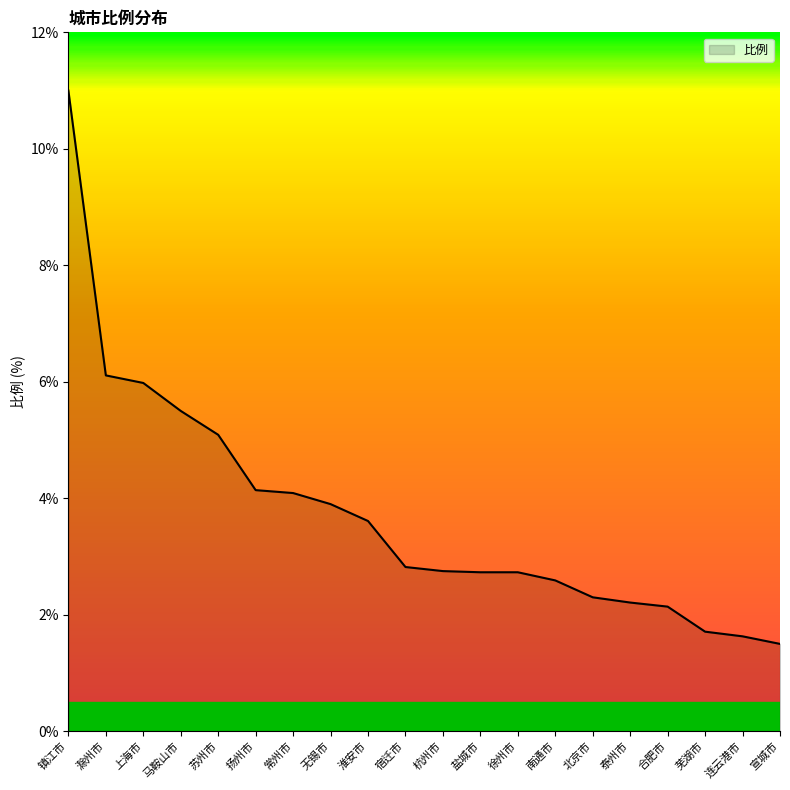

The chart shows a value of 4.1 at 常州市. True or false?

True